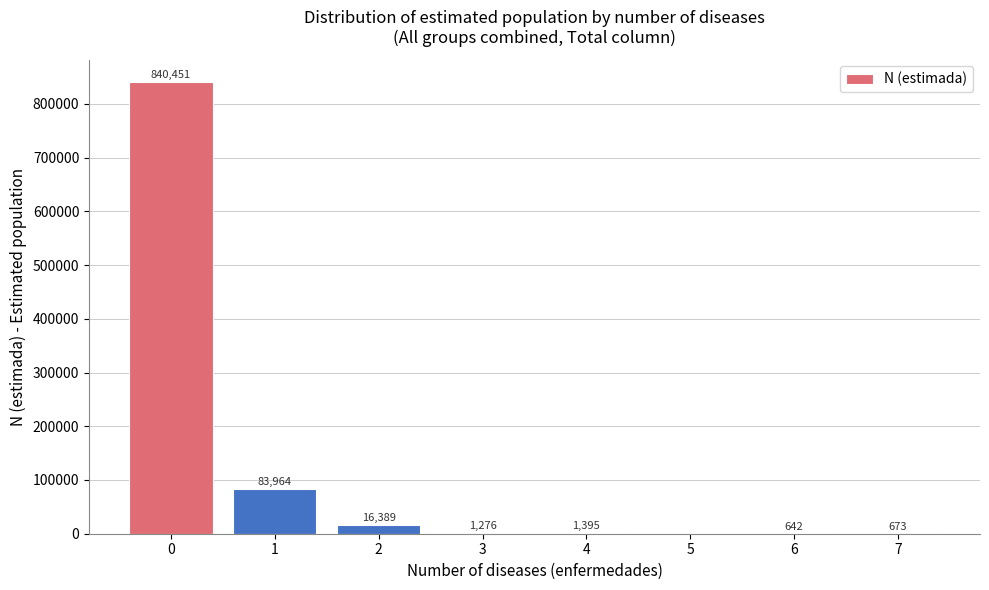

Reading left to right, what are all the values shown in this chart?

0=840451	1=83964	2=16389	3=1276	4=1395	5=0	6=642	7=673